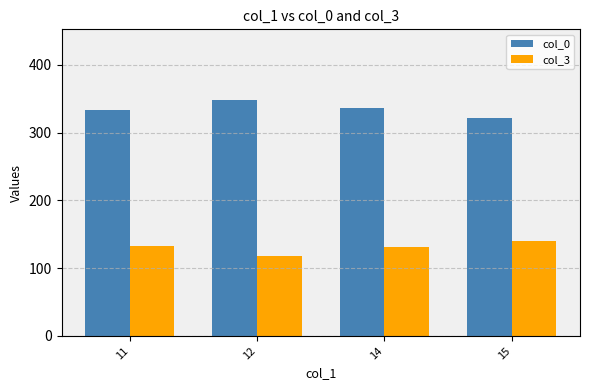

At which label does col_0 reach its peak?

12